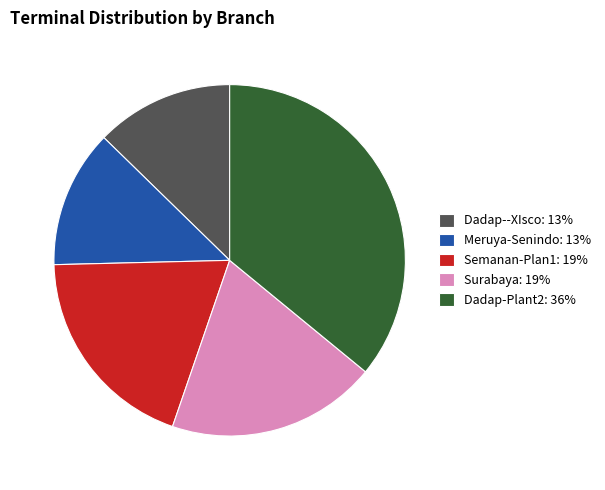

What is the ratio of the value at Dadap--XIsco: 13% to the value at Meruya-Senindo: 13%?

1.0